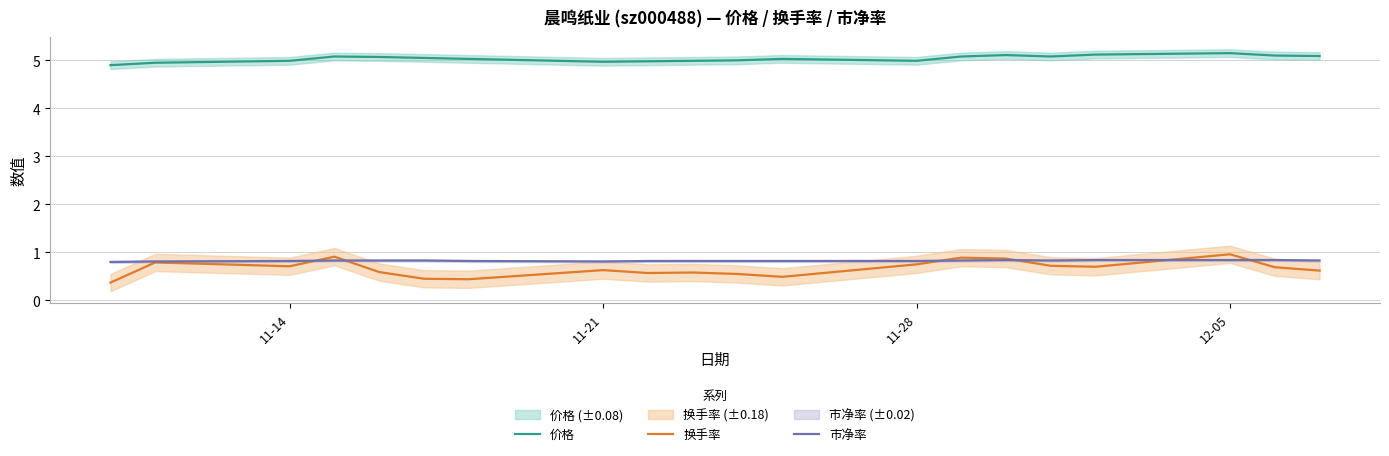

Rank the series by their maximum value, from lowest to highest.

市净率, 换手率, 价格